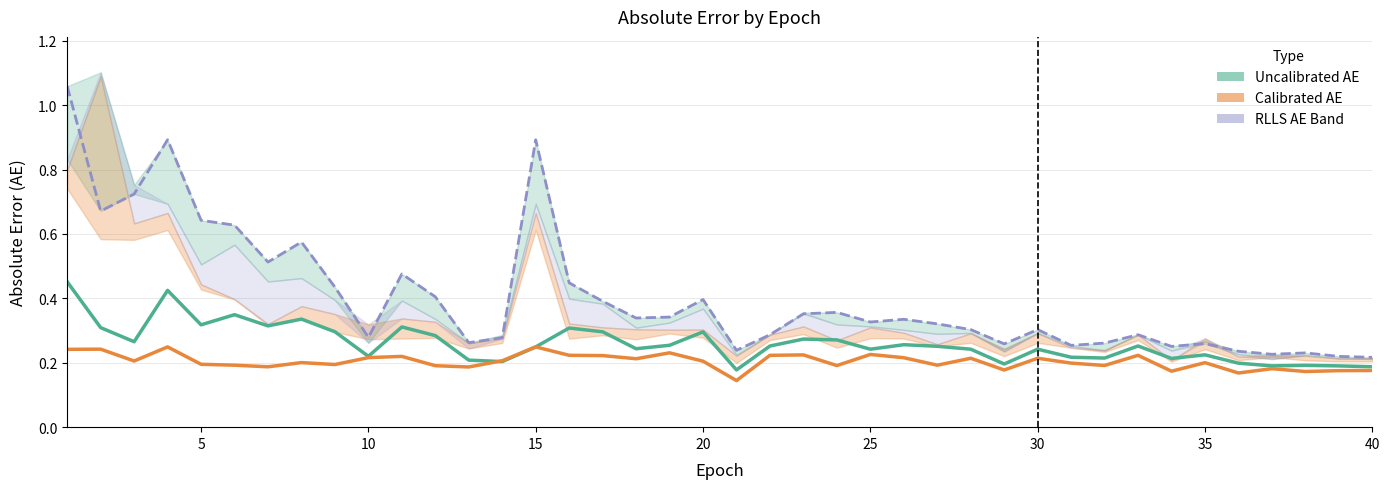

What is the difference between the maximum and minimum values in the Uncalibrated AE (Baseline) series?

0.3